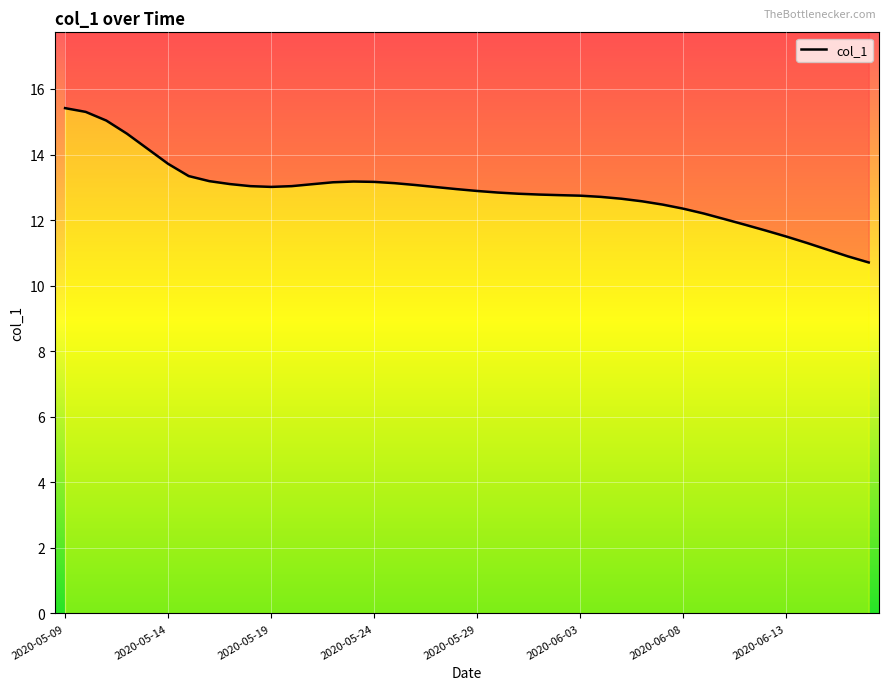

Which has a higher value, 17 or 13?

13